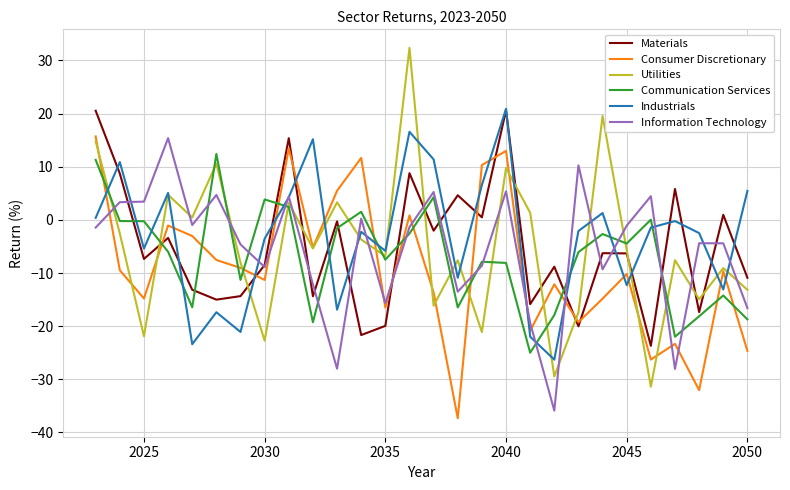

Which series has the largest range (max minus min)?

Utilities